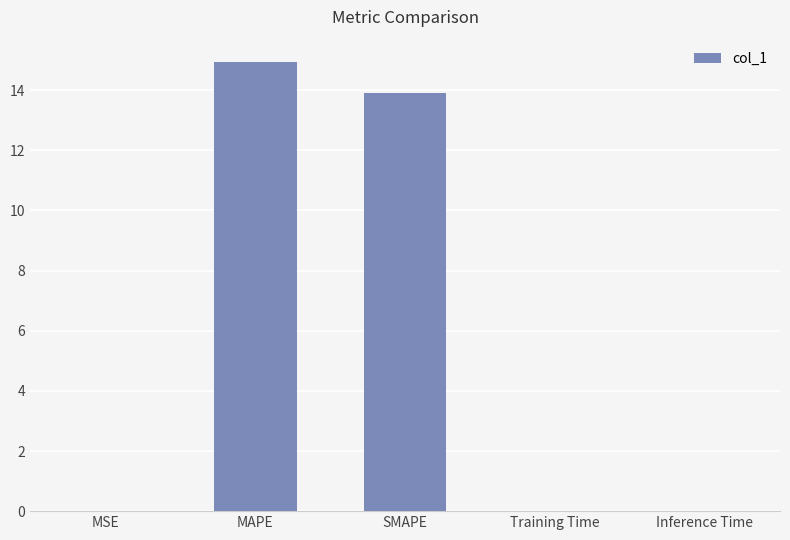

What is the maximum value shown in the chart?

14.9